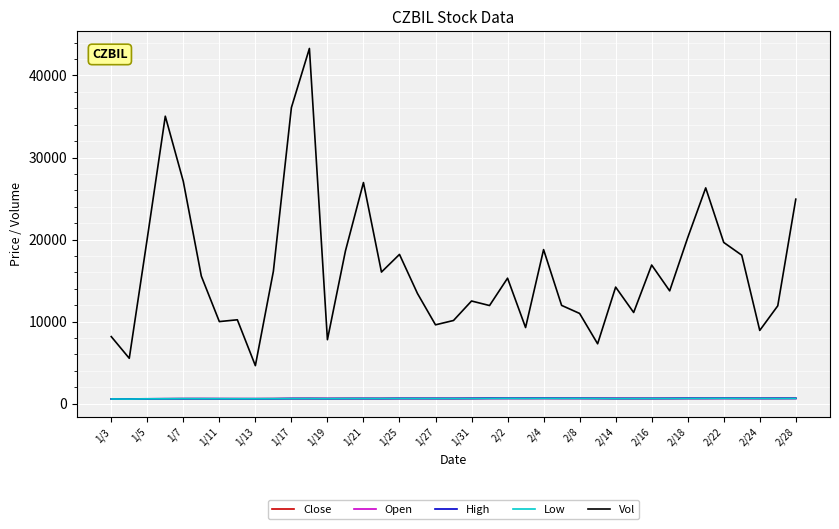

Which series has the widest spread of values?

Vol